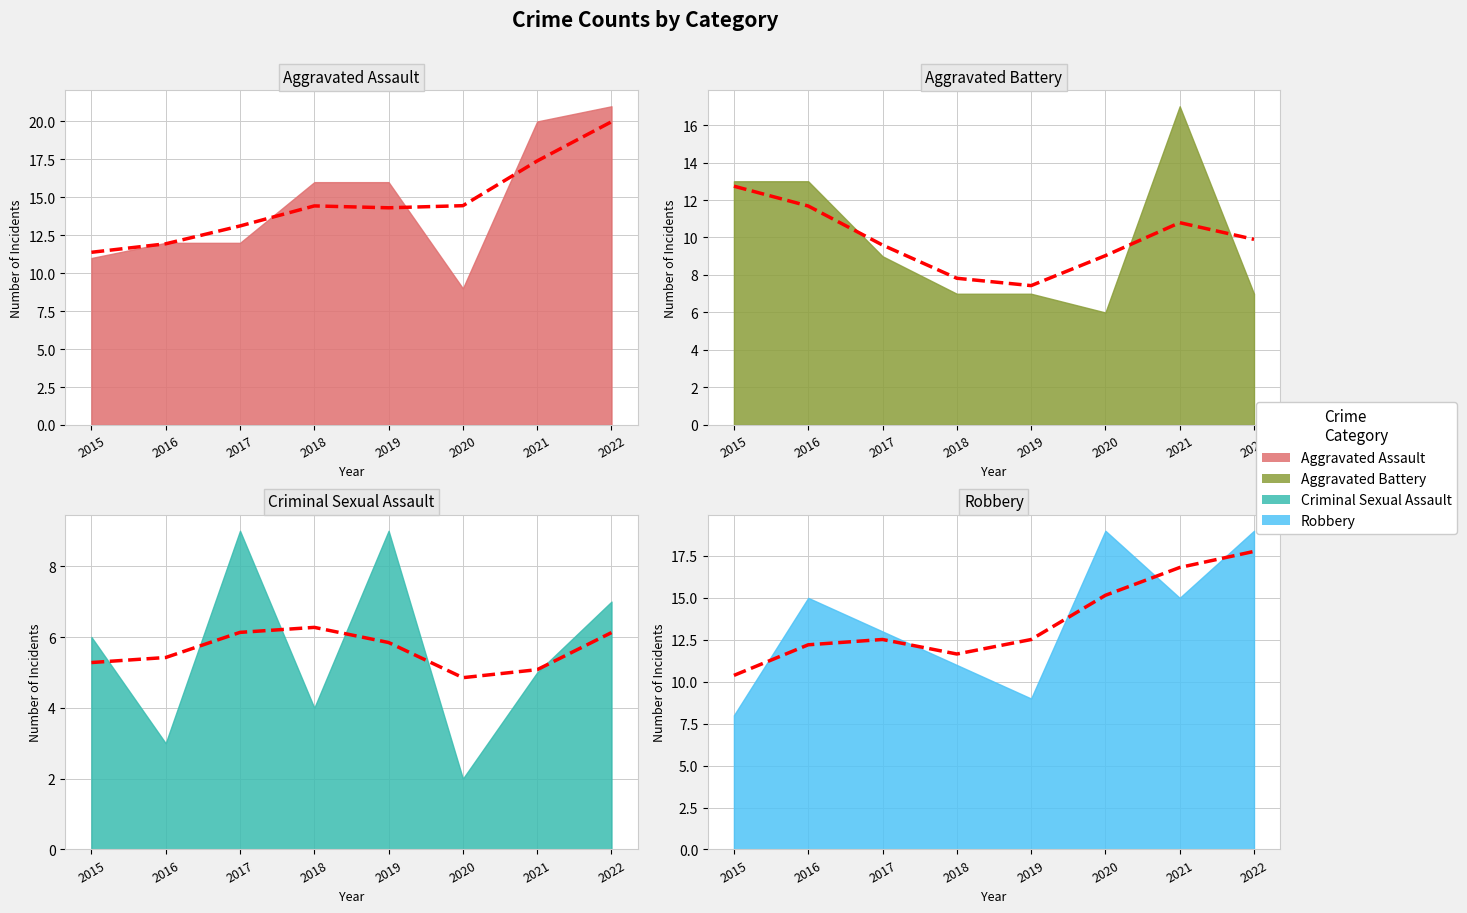

What is the sum of all Criminal Sexual Assault values?

45